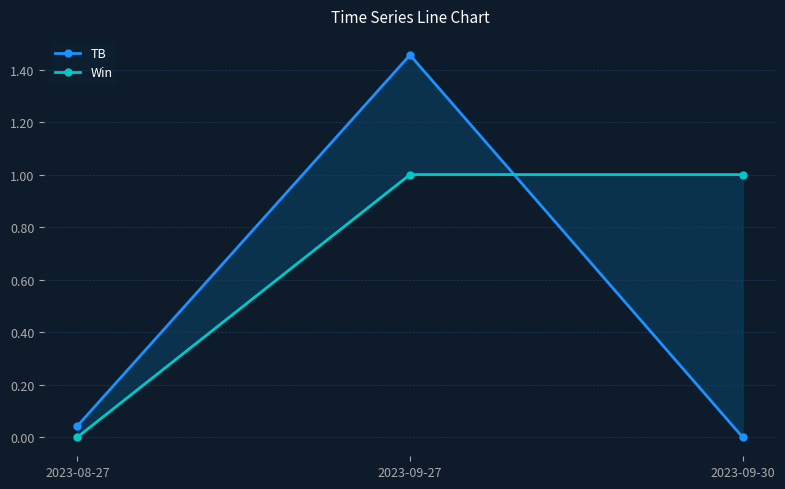

At how many categories does at least one series exceed 0?

3